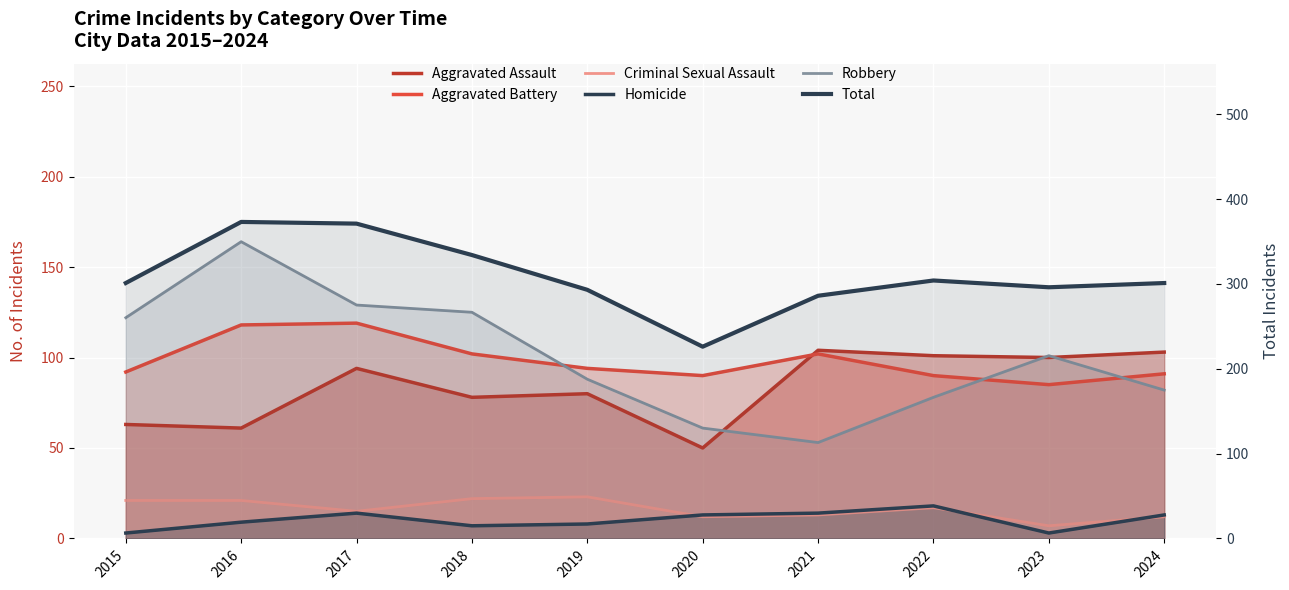

Count the number of data series in this chart.

6